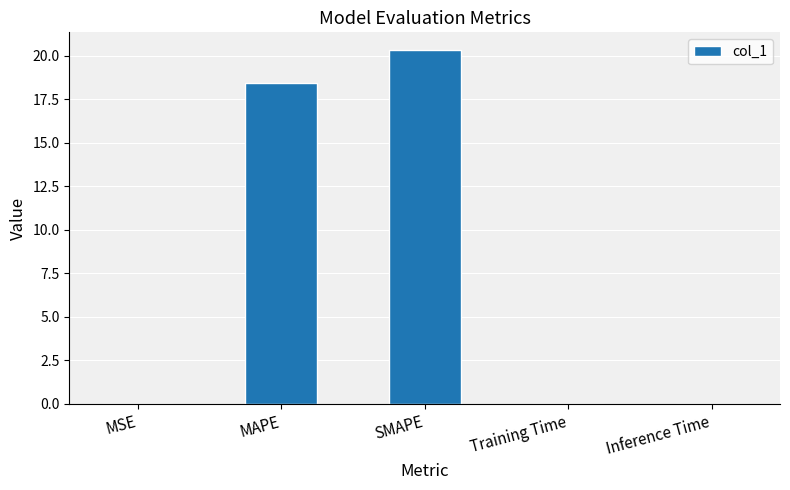

Which category has the highest value across all series?

SMAPE